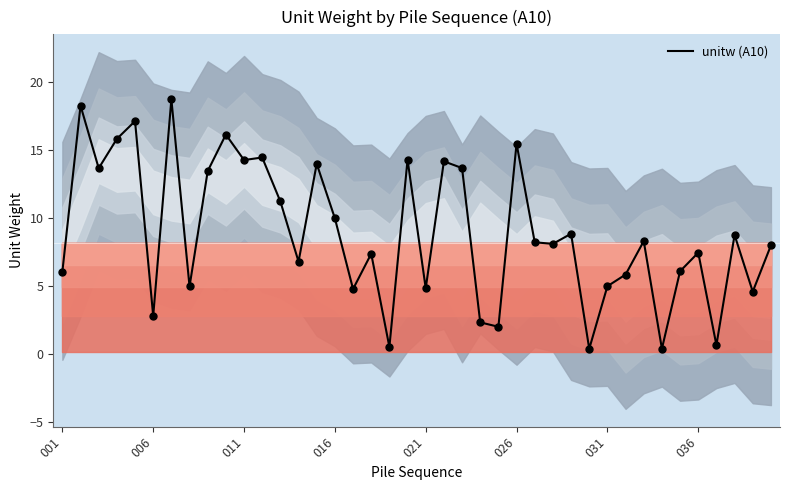

Reading left to right, list all the values displayed in this chart.

6.1	18.3	13.7	15.8	17.1	2.8	18.7	5.0	13.4	16.1	14.3	14.4	11.2	6.8	14.0	10.0	4.8	7.4	0.5	14.3	4.8	14.2	13.7	2.3	2.0	15.5	8.2	8.1	8.9	0.4	5.0	5.9	8.3	0.4	6.1	7.5	0.7	8.8	4.6	8.0